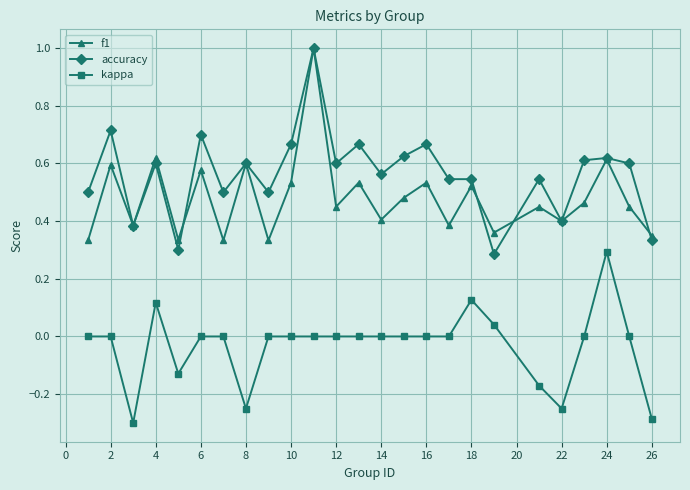

Which series has the widest spread of values?

accuracy